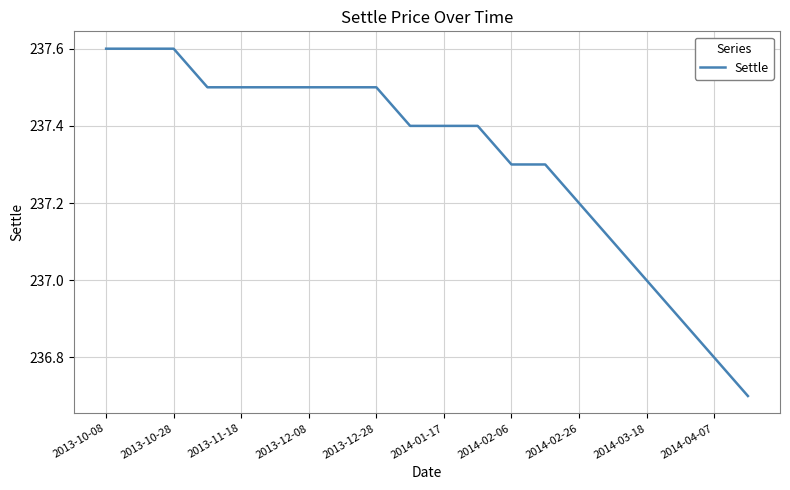

What is the minimum value shown in the chart?

236.7